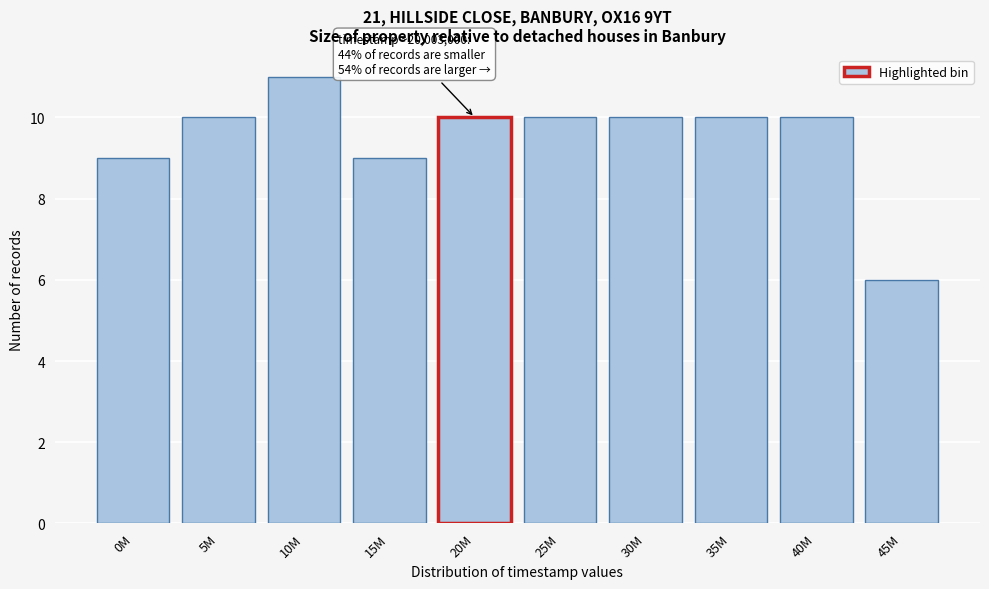

Reading left to right, list all the values displayed in this chart.

9	10	11	9	10	10	10	10	10	6